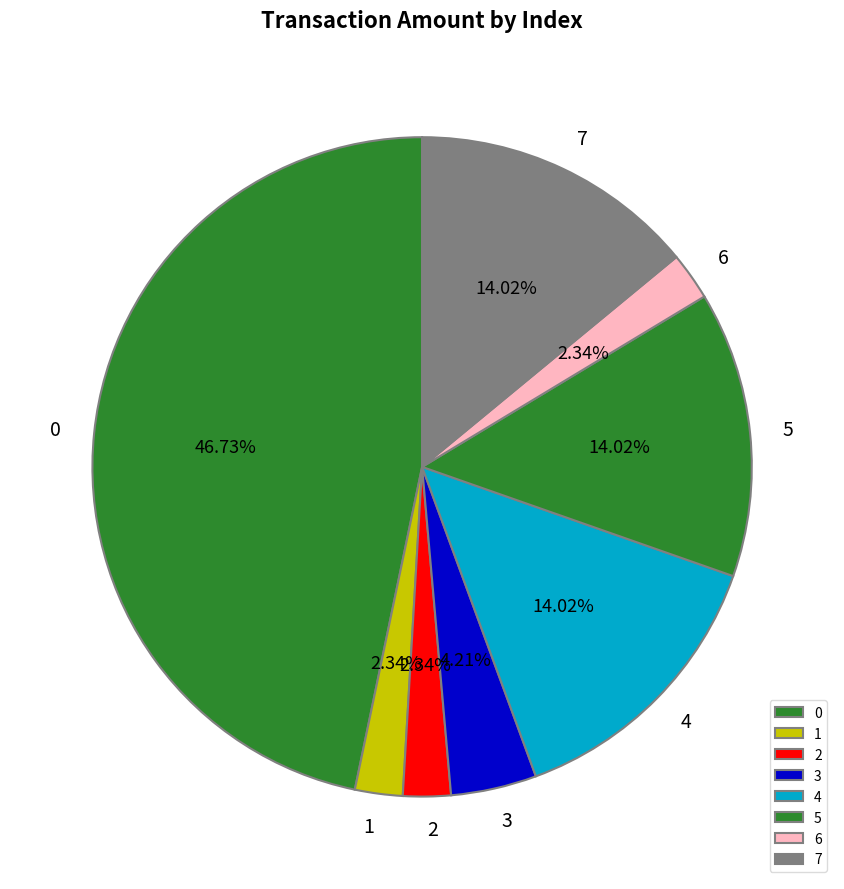

Is 1 the majority of the pie?

No